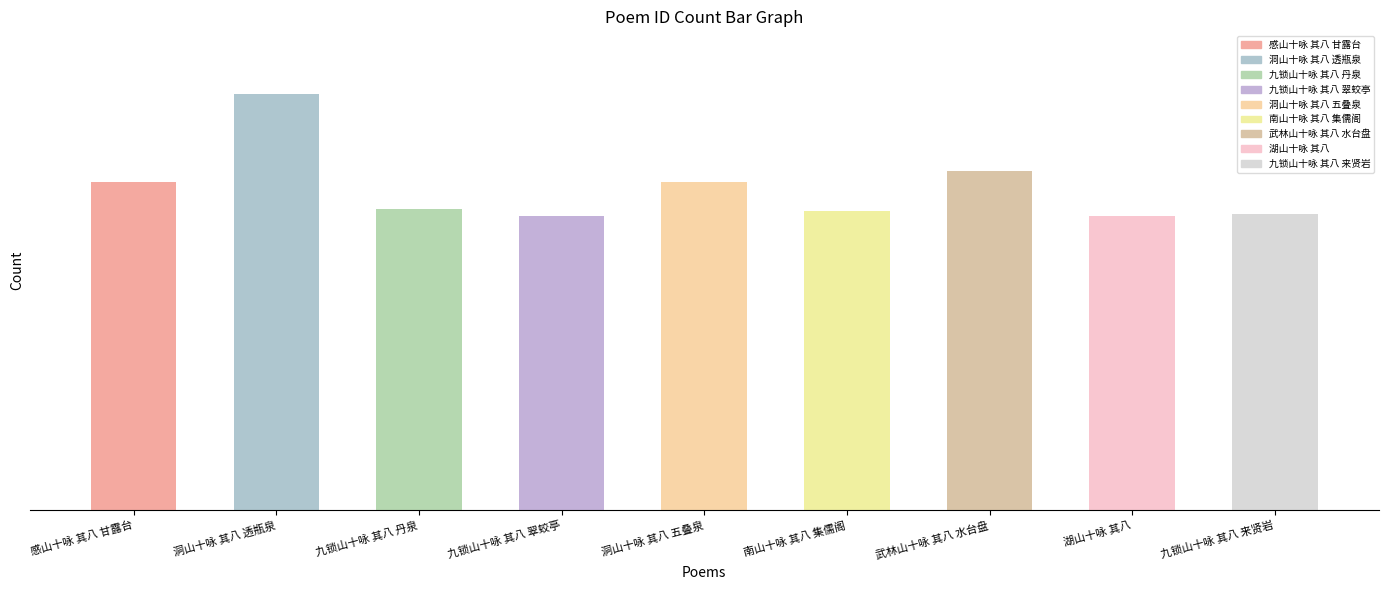

The chart shows a value of 873976 at 南山十咏 其八 集儒阁. True or false?

True